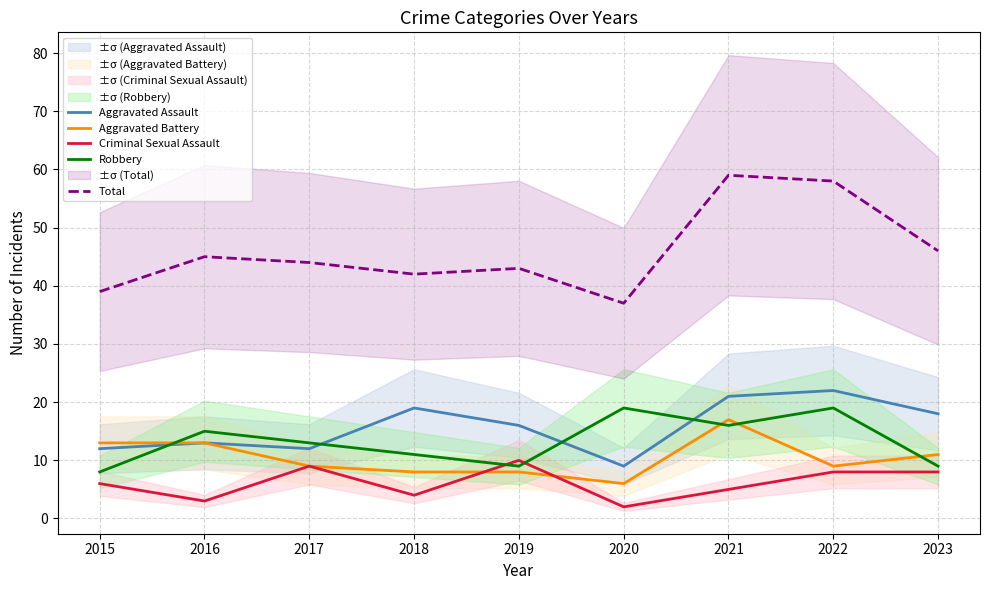

Reading left to right, extract all data points from this chart.

Aggravated Assault: 12	13	12	19	16	9	21	22	18
Aggravated Battery: 13	13	9	8	8	6	17	9	11
Criminal Sexual Assault: 6	3	9	4	10	2	5	8	8
Robbery: 8	15	13	11	9	19	16	19	9
Total: 39	45	44	42	43	37	59	58	46